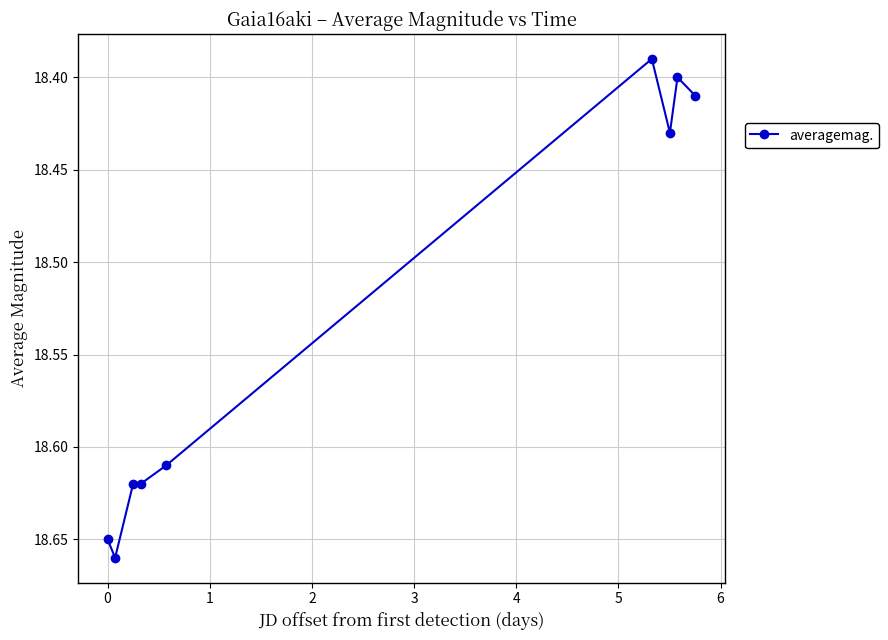

How many values are between 18 and 19?

9